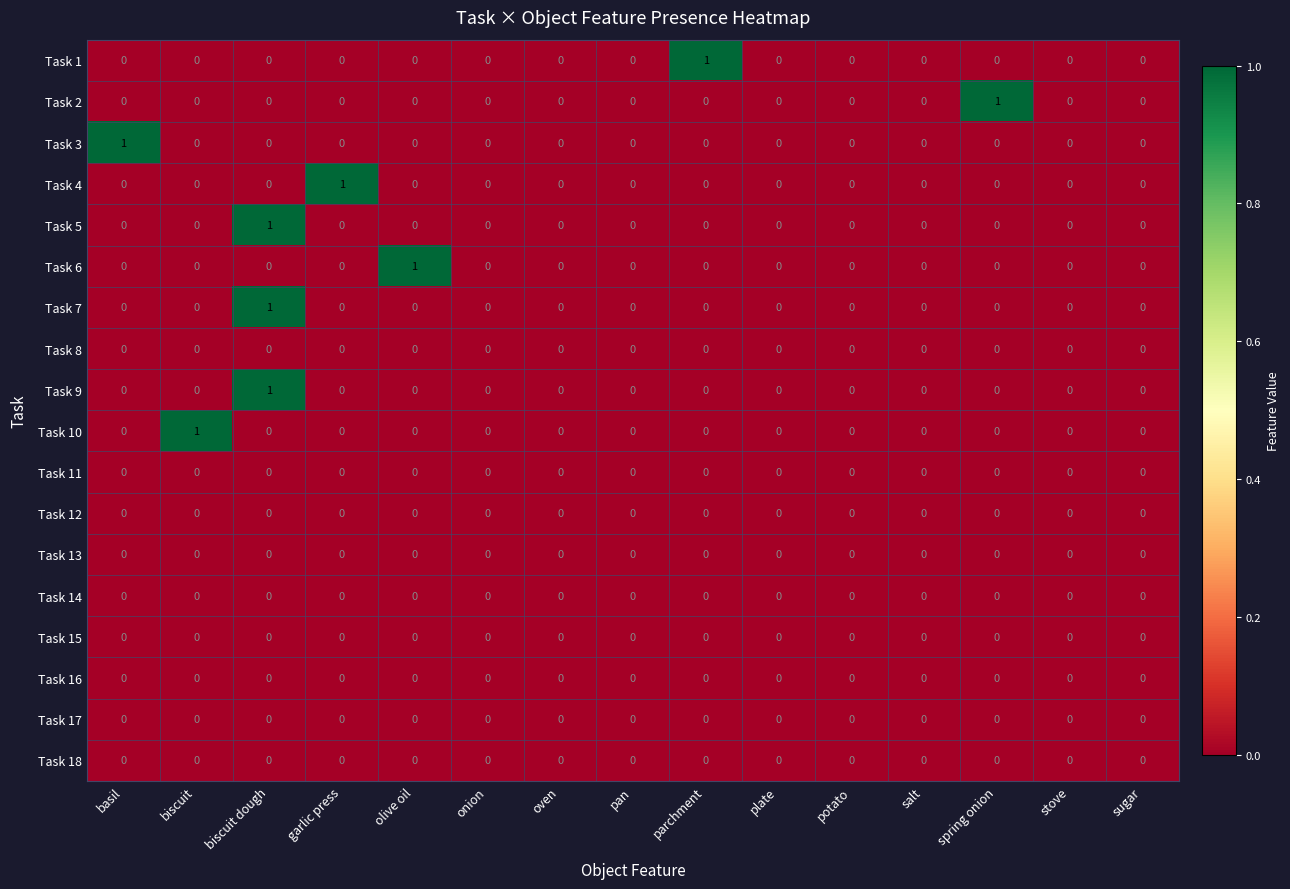

True or false: Task 14 has a value of 0 at plate.

True